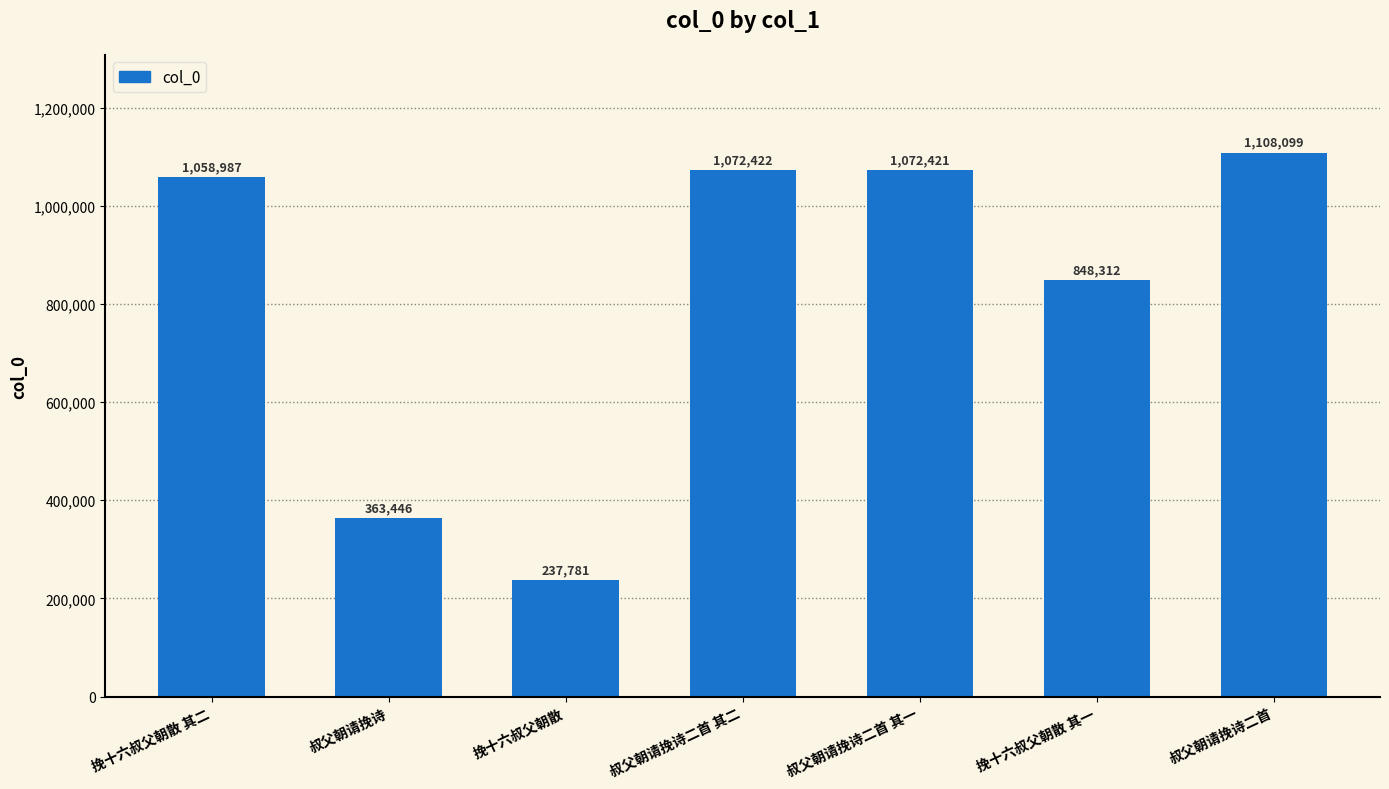

What is the difference between the second highest and second lowest values?

708976